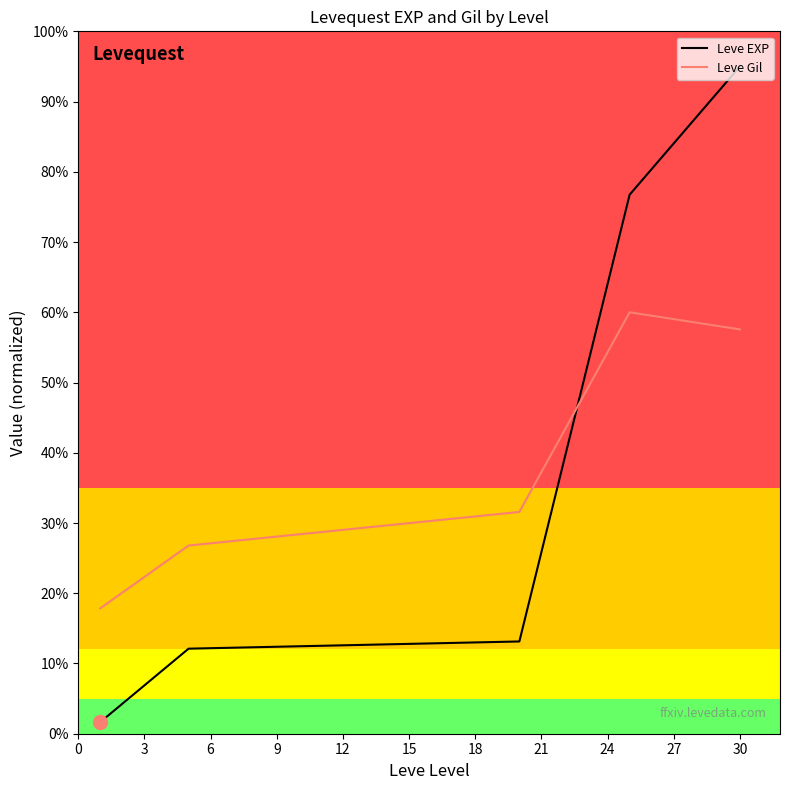

What is the difference between the maximum and second lowest values in the Leve Gil series?

33.2